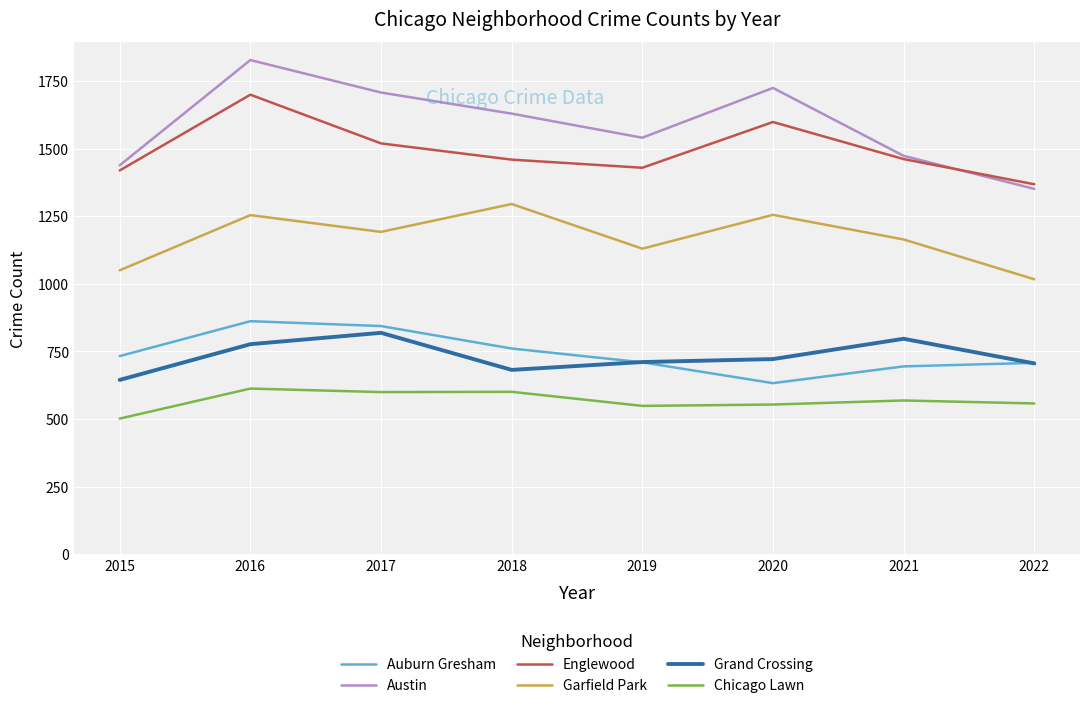

How many categories are shown in the chart?

8